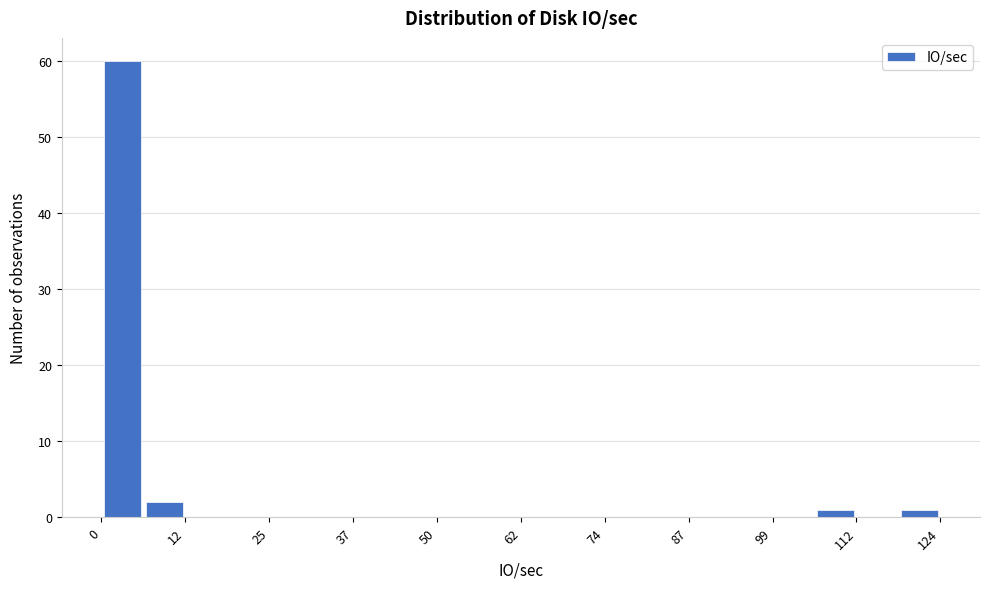

Read against the x-axis, roughly where is the centre of the tallest bar?

4